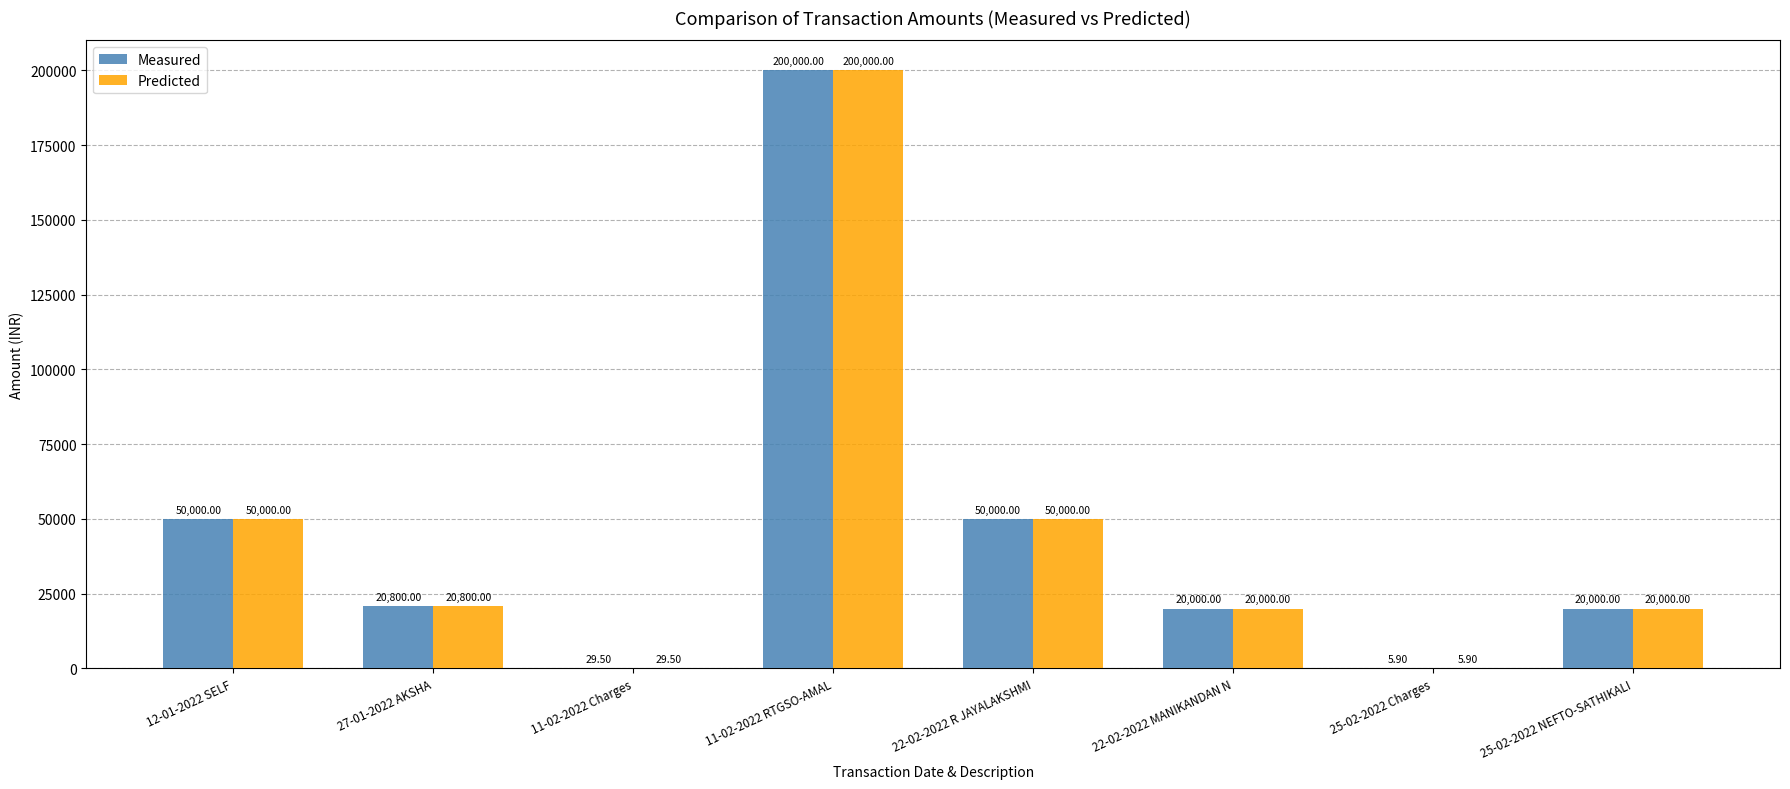

Reading right to left, transcribe all the data shown in this chart.

Measured: 25-02-2022 NEFTO-SATHIKALI=20000.0	25-02-2022 Charges=5.9	22-02-2022 MANIKANDAN N=20000.0	22-02-2022 R JAYALAKSHMI=50000.0	11-02-2022 RTGSO-AMAL=200000.0	11-02-2022 Charges=29.5	27-01-2022 AKSHA=20800.0	12-01-2022 SELF=50000.0
Predicted: 25-02-2022 NEFTO-SATHIKALI=20000.0	25-02-2022 Charges=5.9	22-02-2022 MANIKANDAN N=20000.0	22-02-2022 R JAYALAKSHMI=50000.0	11-02-2022 RTGSO-AMAL=200000.0	11-02-2022 Charges=29.5	27-01-2022 AKSHA=20800.0	12-01-2022 SELF=50000.0